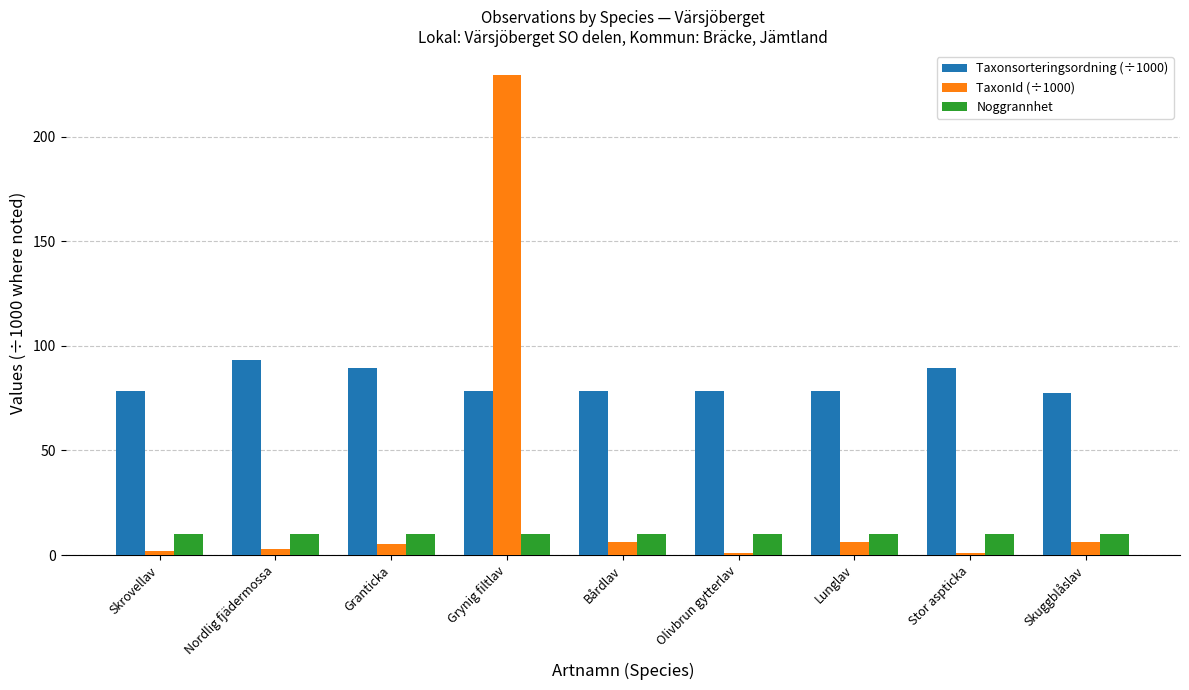

At which category is the sum across all series the highest?

Grynig filtlav